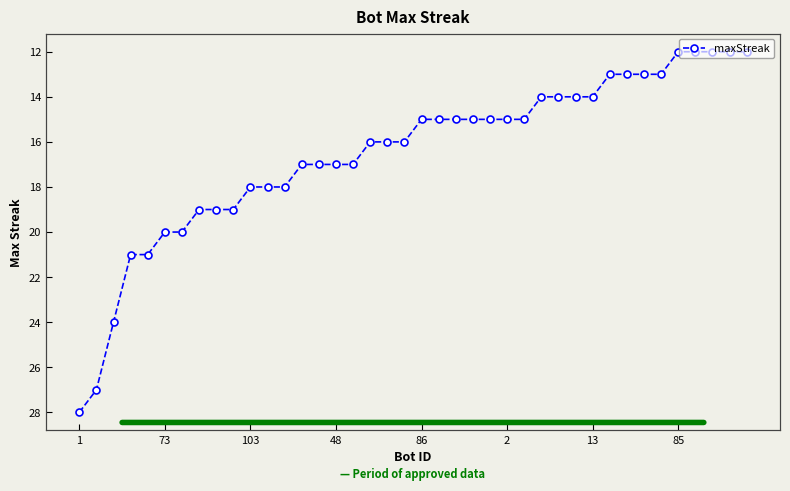

Reading left to right, list all the values displayed in this chart.

28	27	24	21	21	20	20	19	19	19	18	18	18	17	17	17	17	16	16	16	15	15	15	15	15	15	15	14	14	14	14	13	13	13	13	12	12	12	12	12